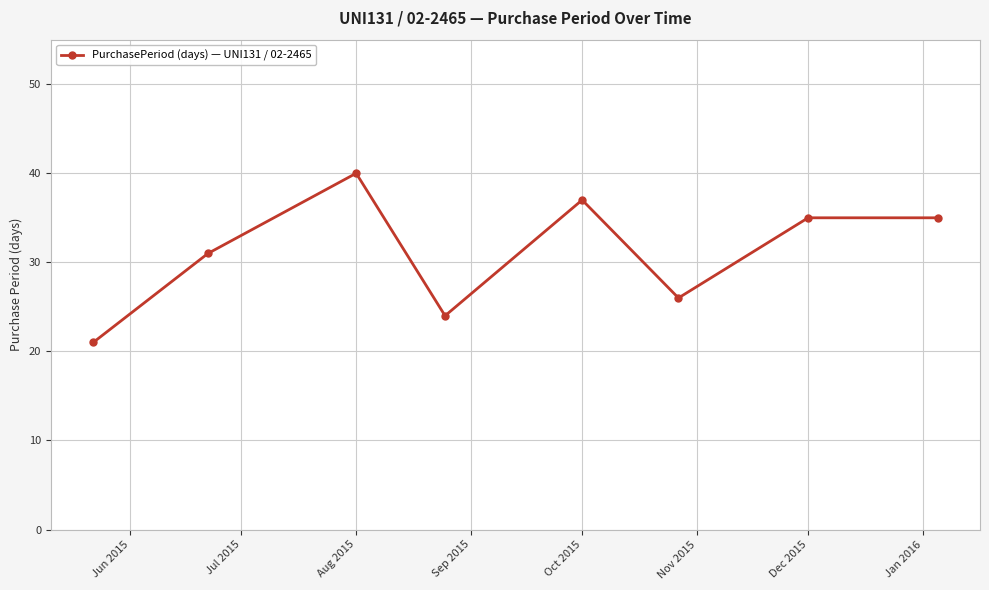

What is the value of the 8th point from the left?

35